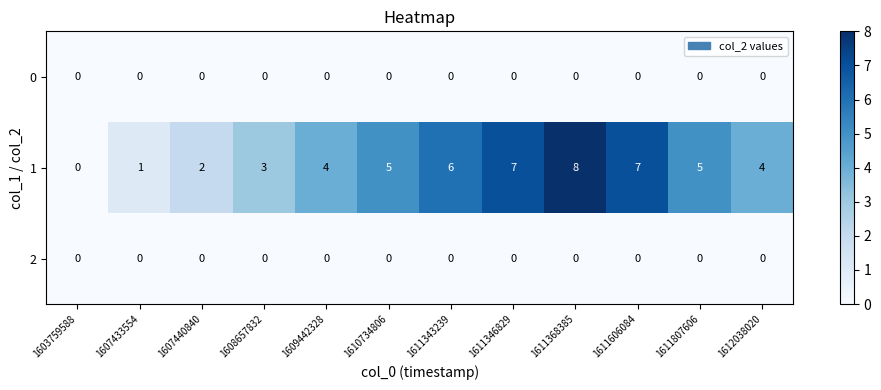

Which label corresponds to the largest value in the chart?

1611368385